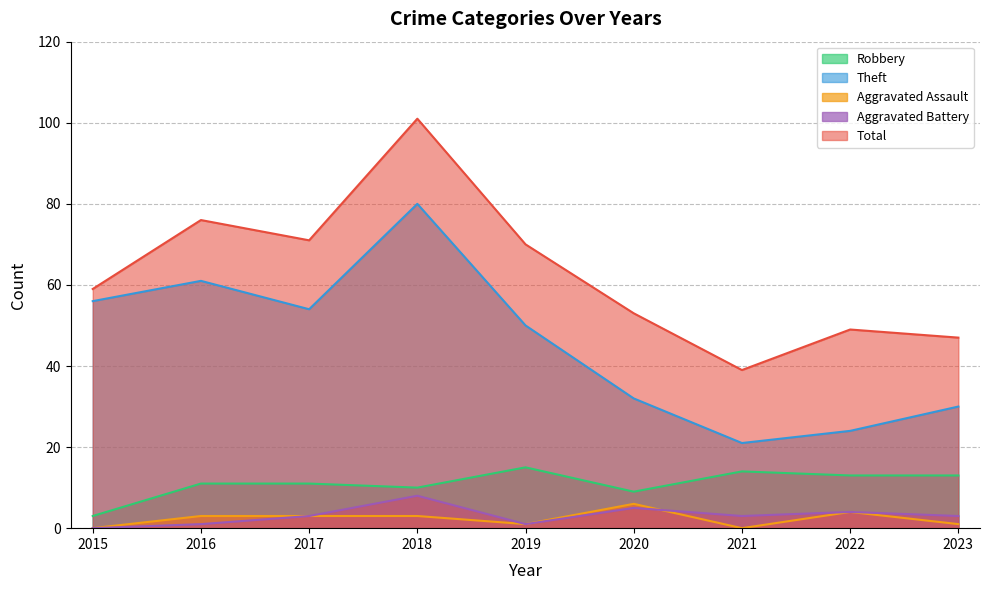

The Robbery series shows 13 at 2022. True or false?

True